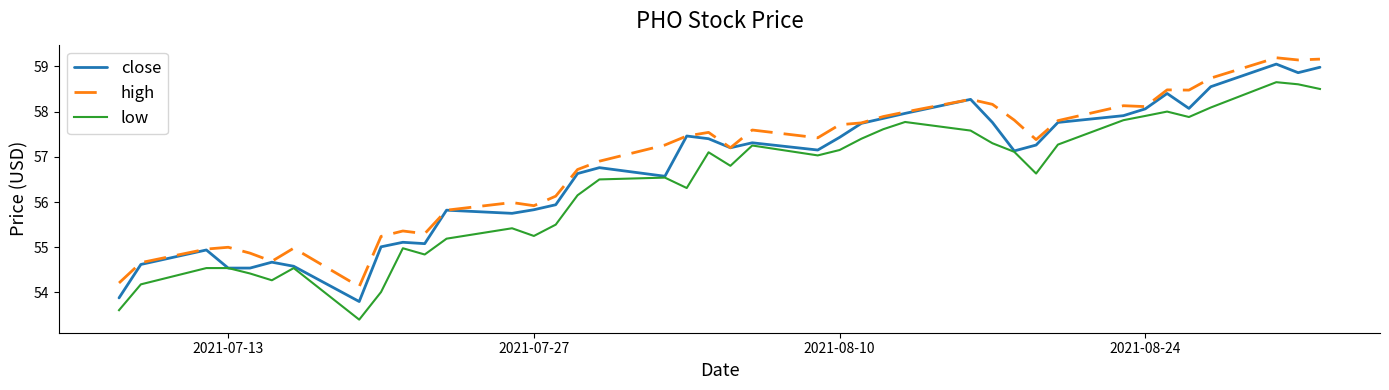

How many categories are shown in the chart?

40